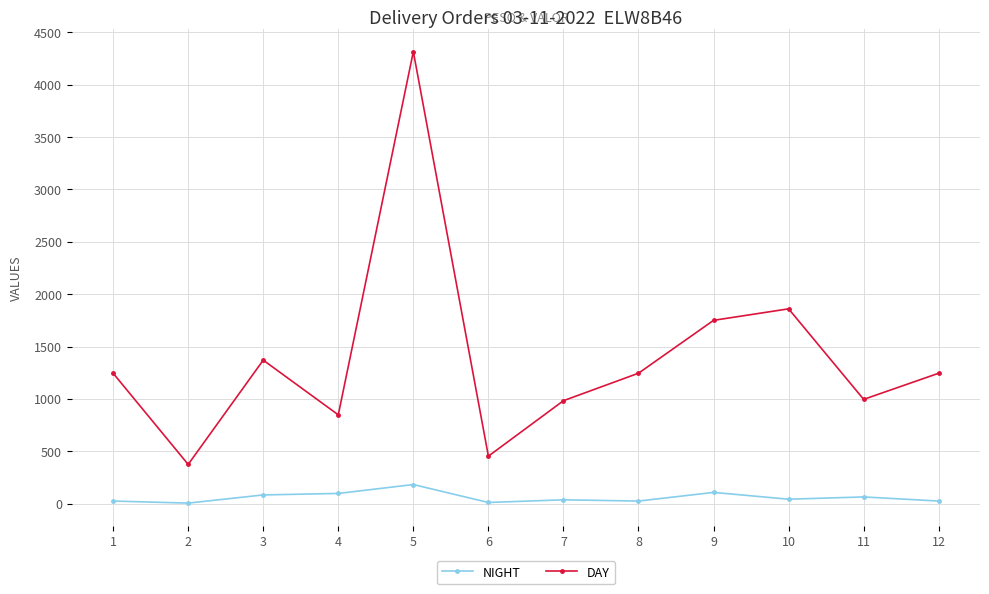

Which series has the largest total across all categories?

DAY